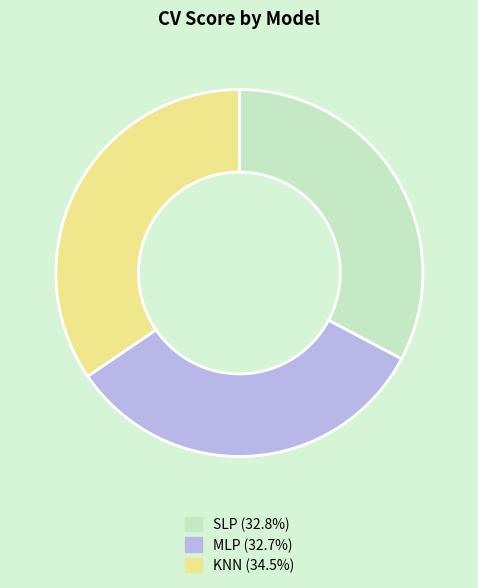

Between KNN and SLP, which is larger?

KNN